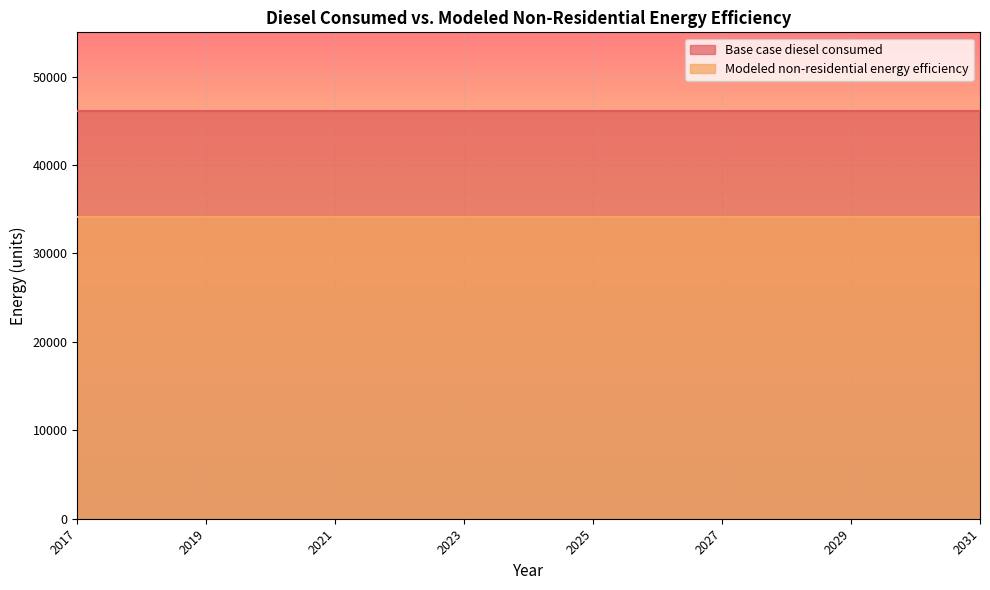

Reading right to left, what are all the values shown in this chart?

Base case diesel consumed: 46140.3	46140.3	46140.3	46140.3	46140.3	46140.3	46140.3	46140.3	46140.3	46140.3	46140.3	46140.3	46140.3	46140.3	46140.3
Modeled non-residential energy efficiency: 34143.8	34143.8	34143.8	34143.8	34143.8	34143.8	34143.8	34143.8	34143.8	34143.8	34143.8	34143.8	34143.8	34143.8	34143.8